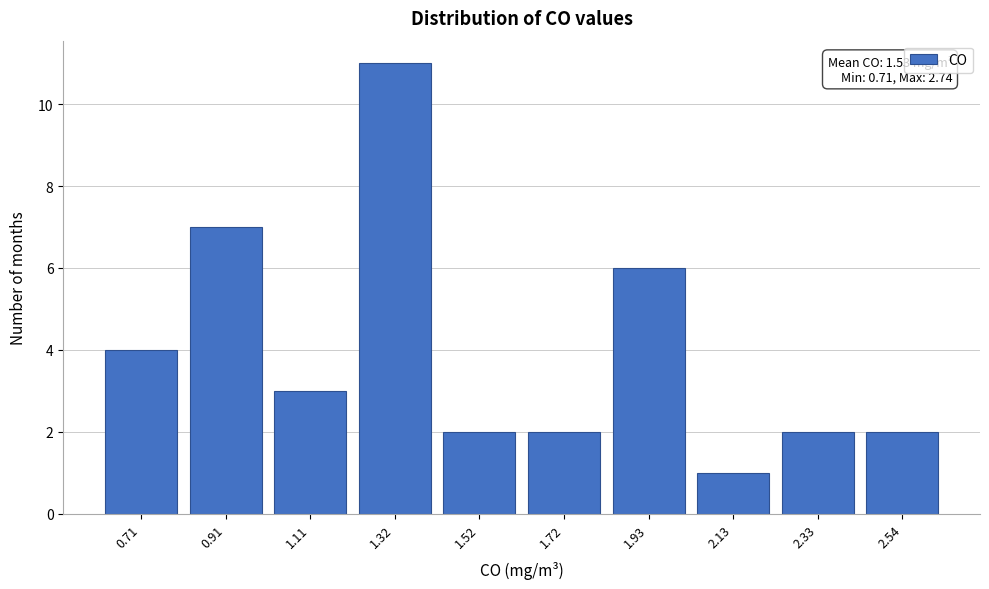

Reading left to right, what are all the values shown in this chart?

0.71=4	0.91=7	1.11=3	1.32=11	1.52=2	1.72=2	1.93=6	2.13=1	2.33=2	2.54=2